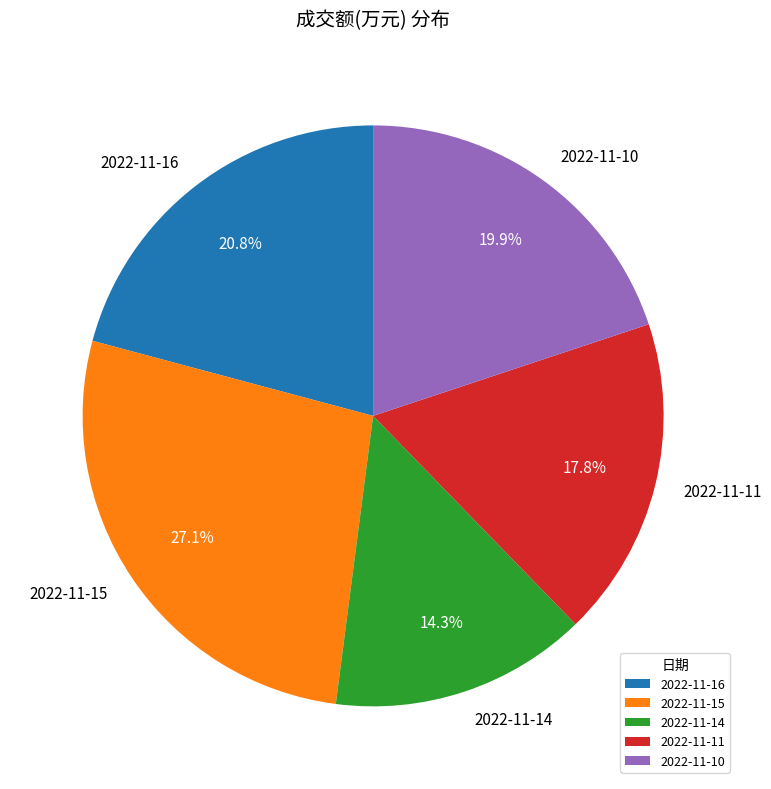

What is the ratio of the value at 2022-11-10 to the value at 2022-11-15?

0.7